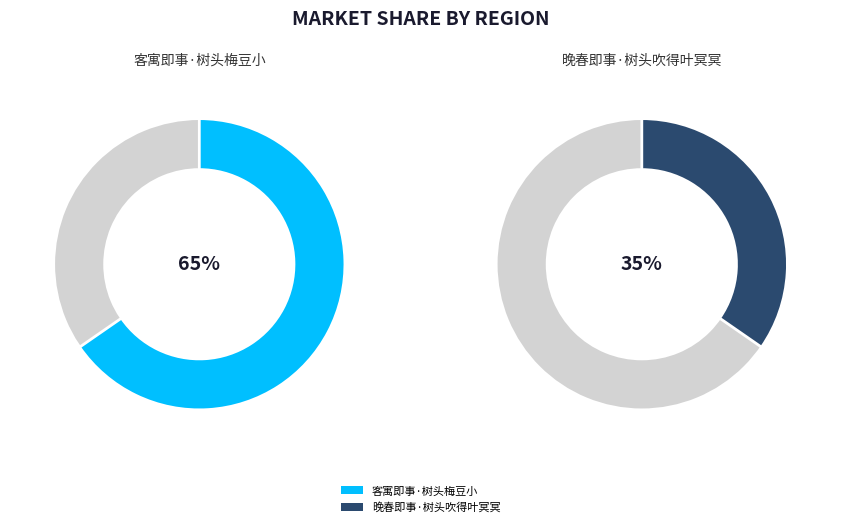

Which category has the biggest portion of the pie?

客寓即事·树头梅豆小